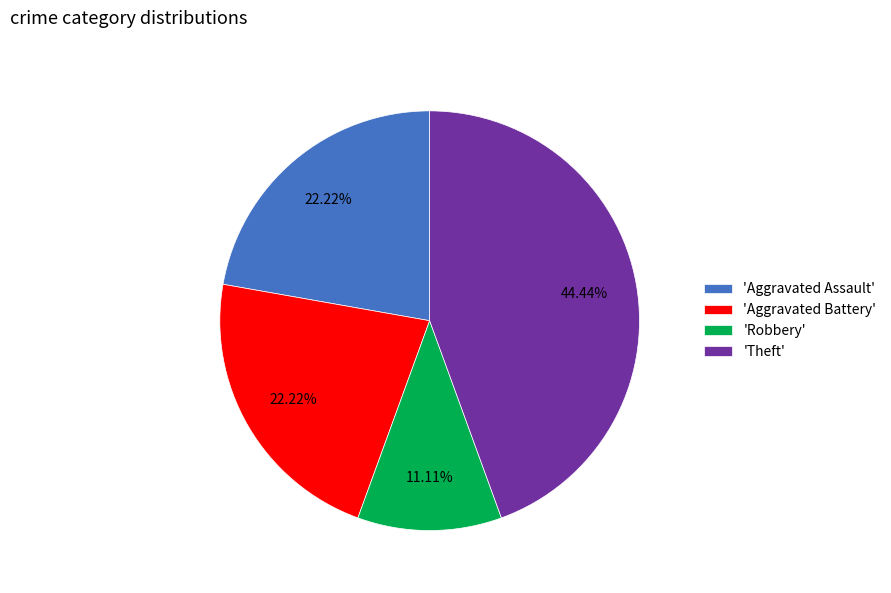

Count the number of slices in the pie.

4